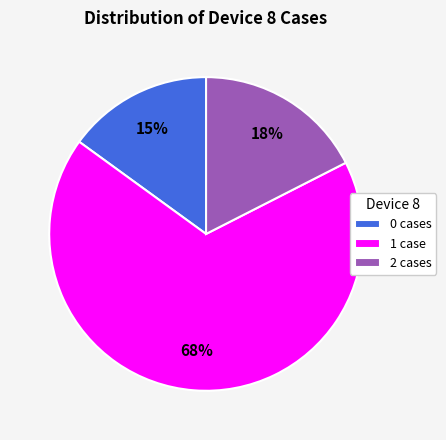

Which slice represents more than half of the pie?

1 case